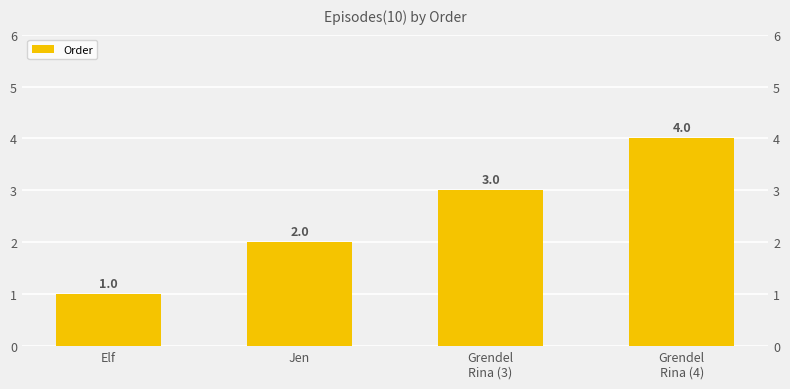

Rank the categories by value from lowest to highest.

Elf, Jen, Grendel
Rina (3), Grendel
Rina (4)